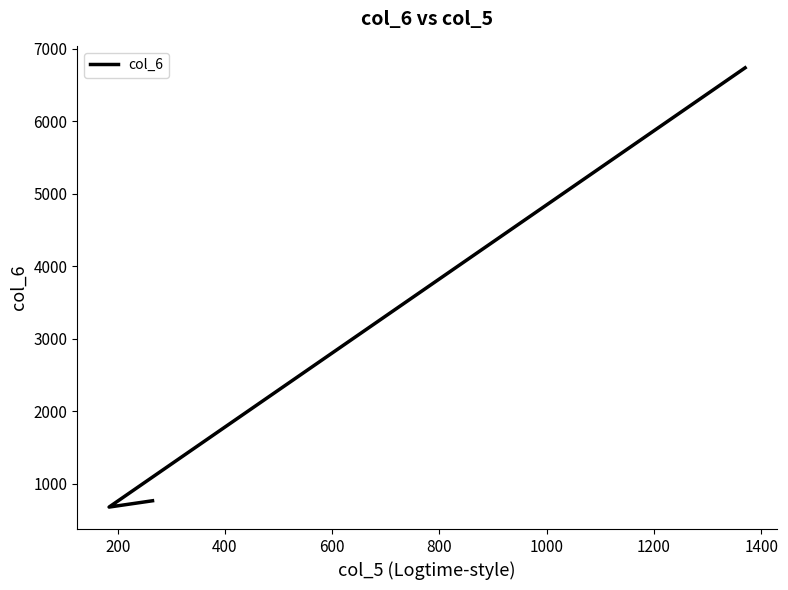

Does the chart have visible grid lines?

No